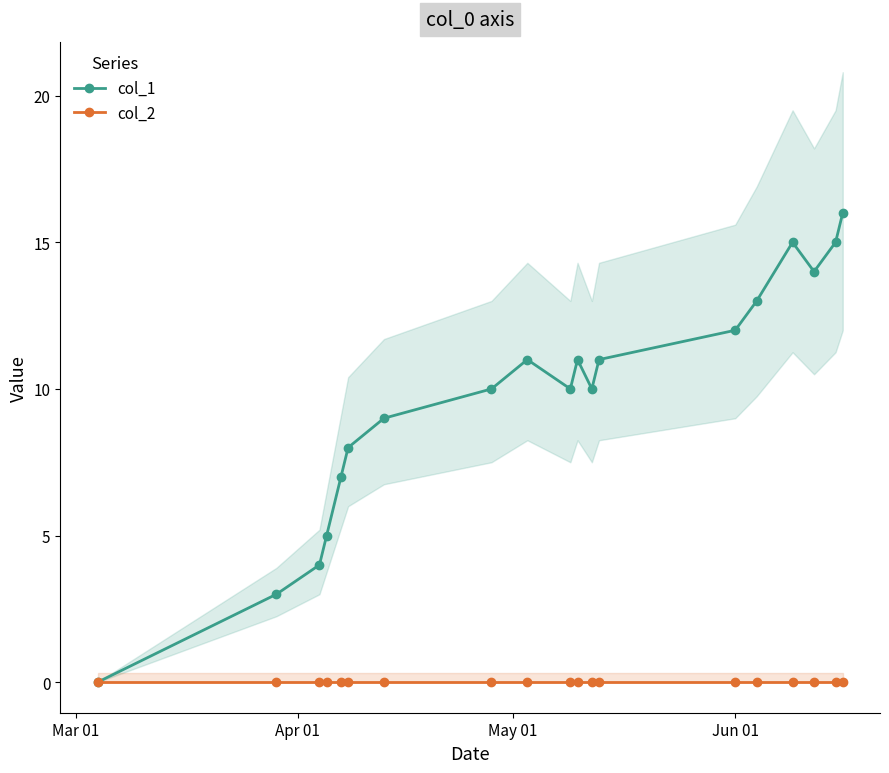

Does the chart display data point markers on the line(s)?

Yes